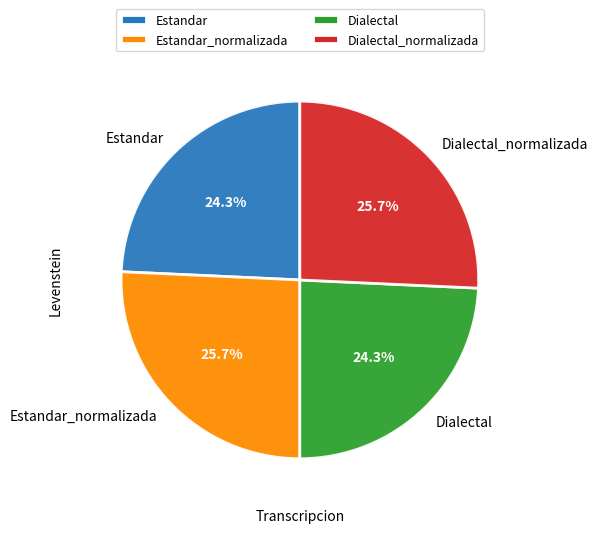

Does any single category account for the majority?

No